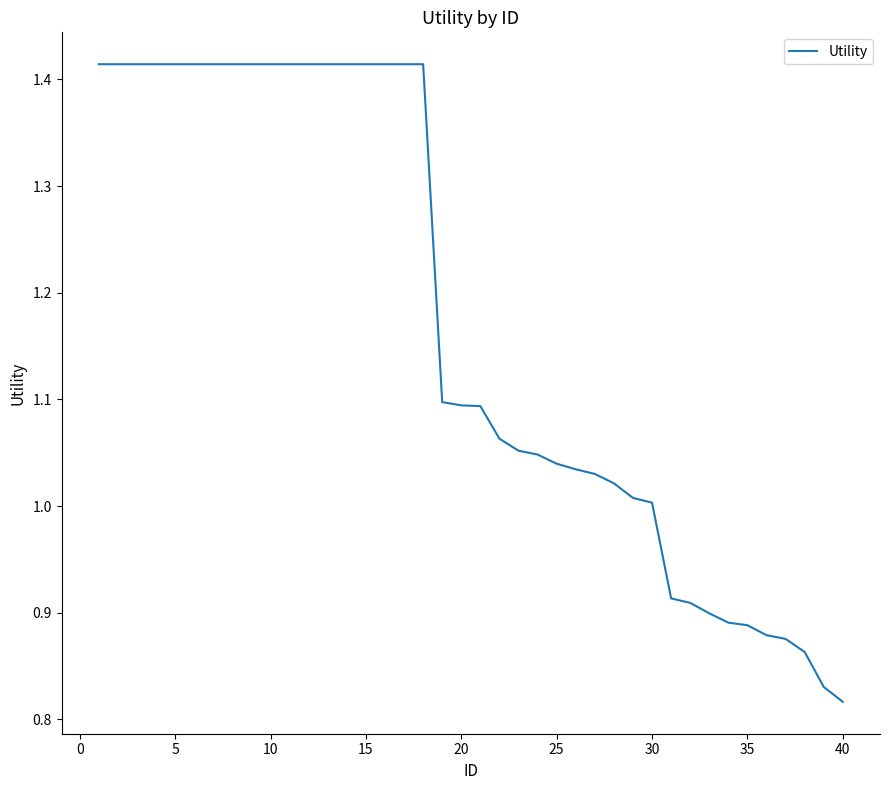

Which label corresponds to the smallest value in the chart?

40